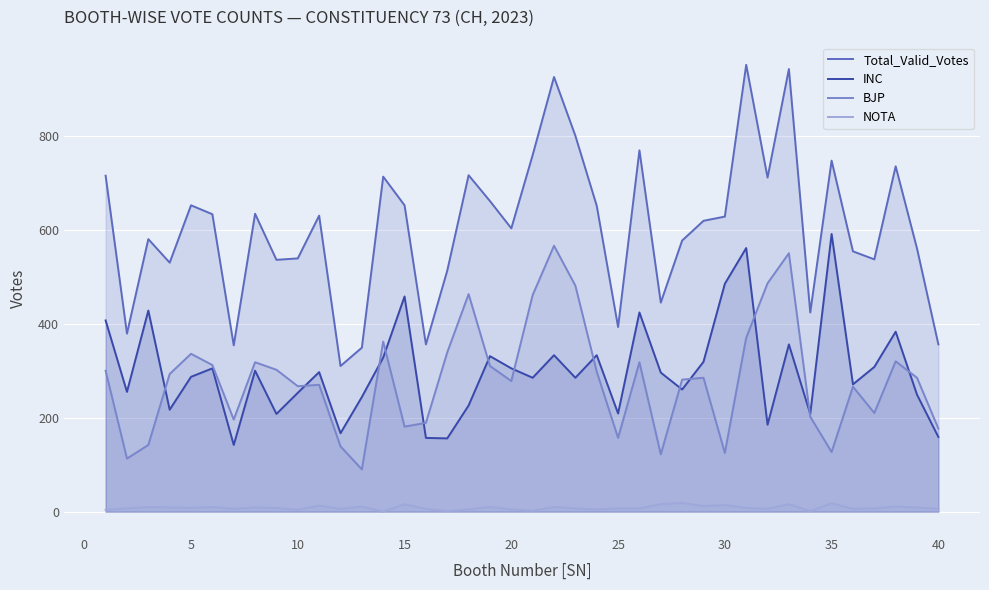

What is the average value of the NOTA series?

8